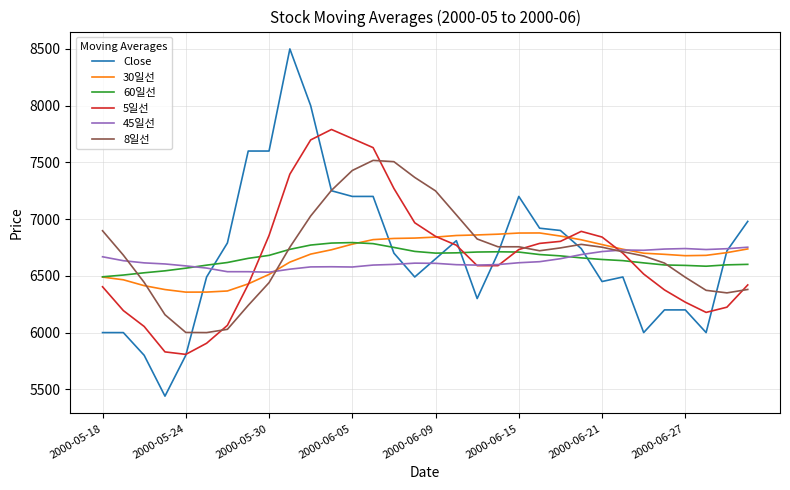

What are all the series names shown in the legend?

Close, 30일선, 60일선, 5일선, 45일선, 8일선